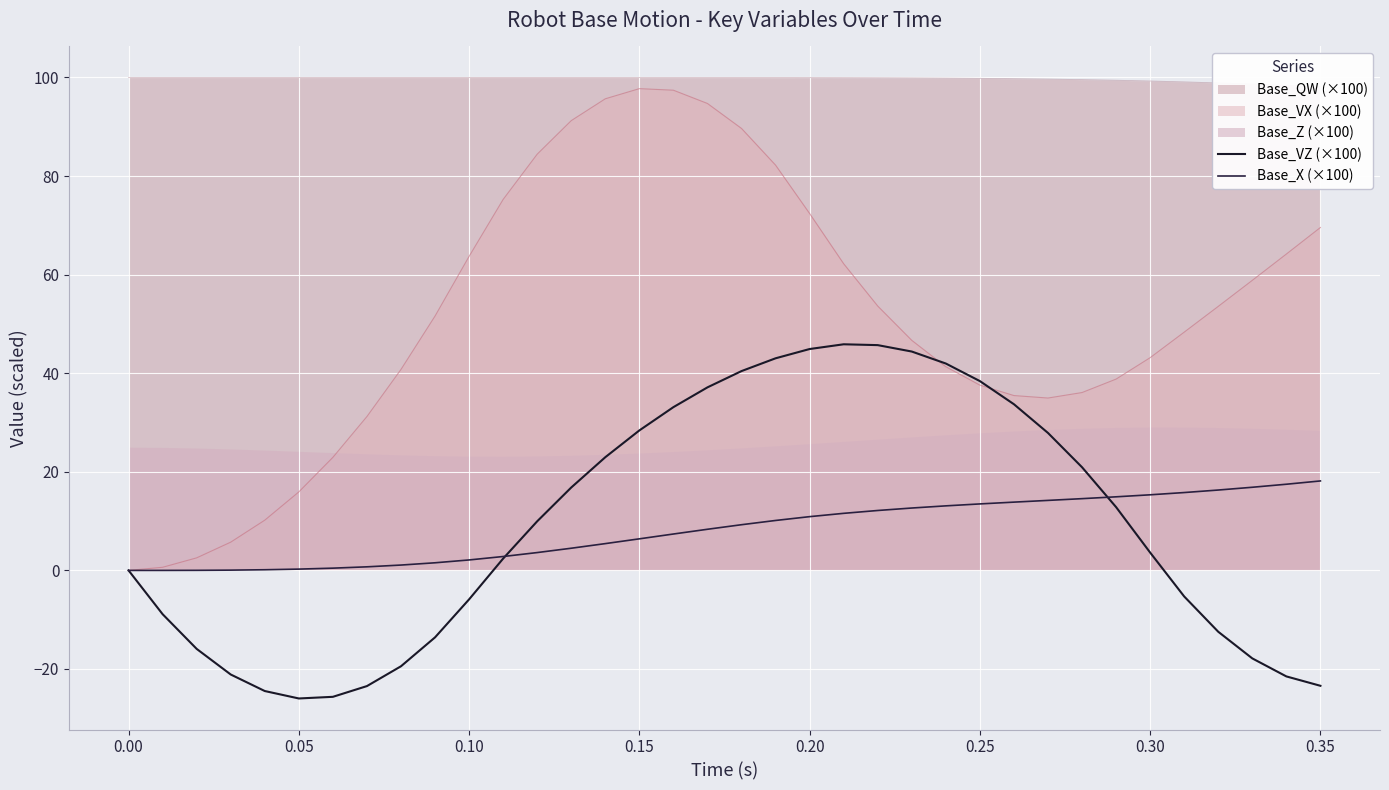

True or false: Base_X (×100) and Base_VZ (×100) intersect in this chart.

True